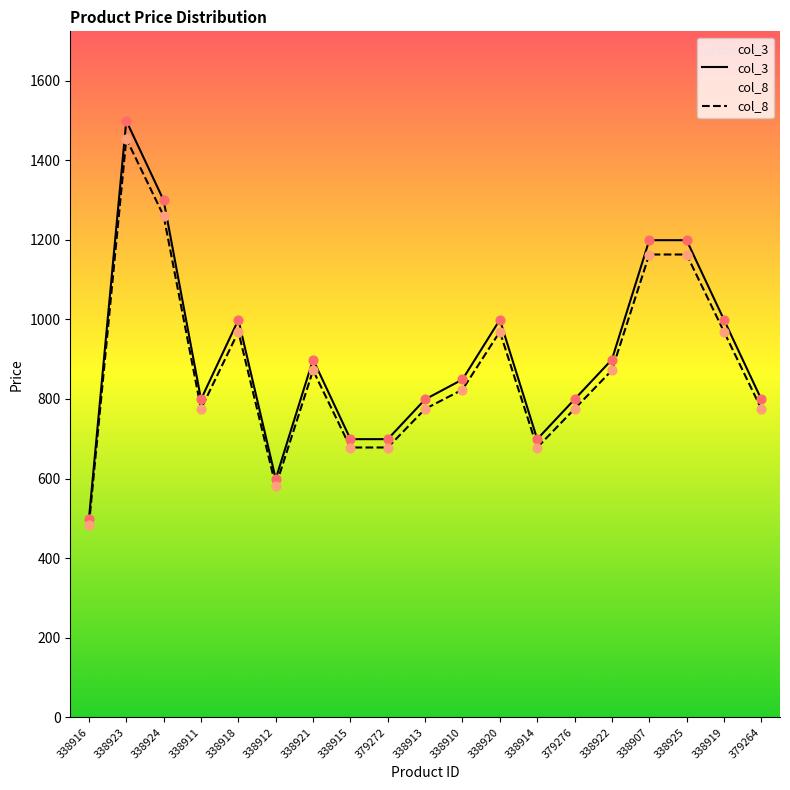

Is the value of col_3 at 338907 greater than the value of col_8 at 338912?

Yes